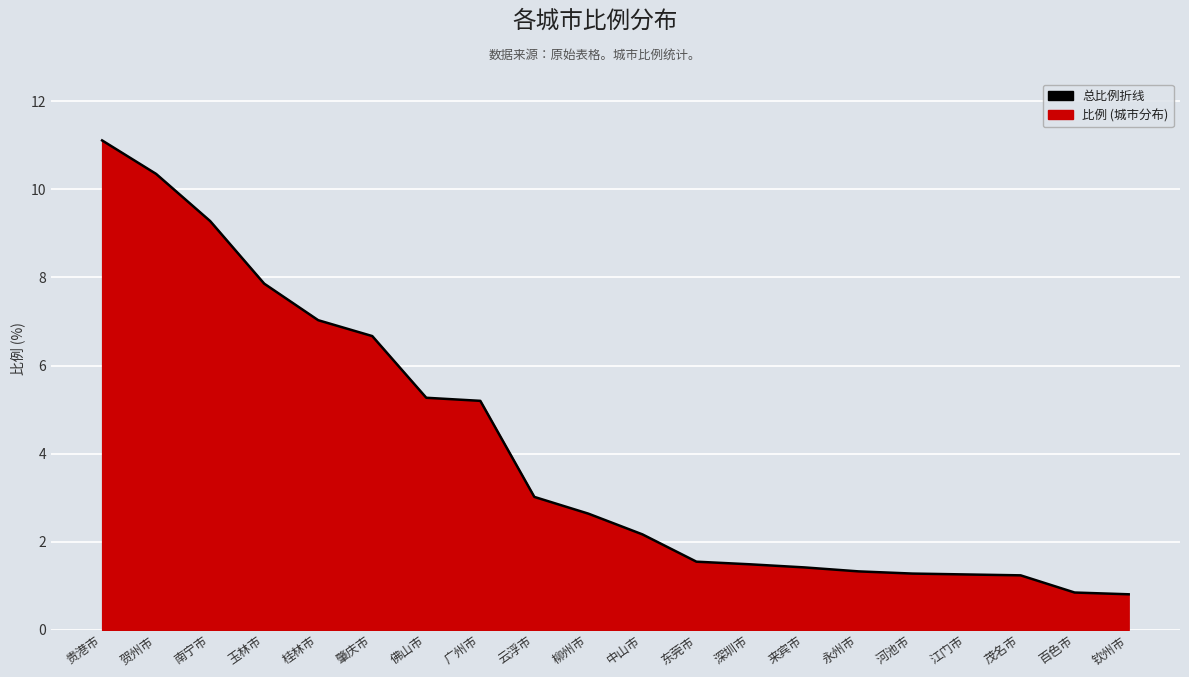

What is the sum of the values at 南宁市 and 玉林市?

17.1